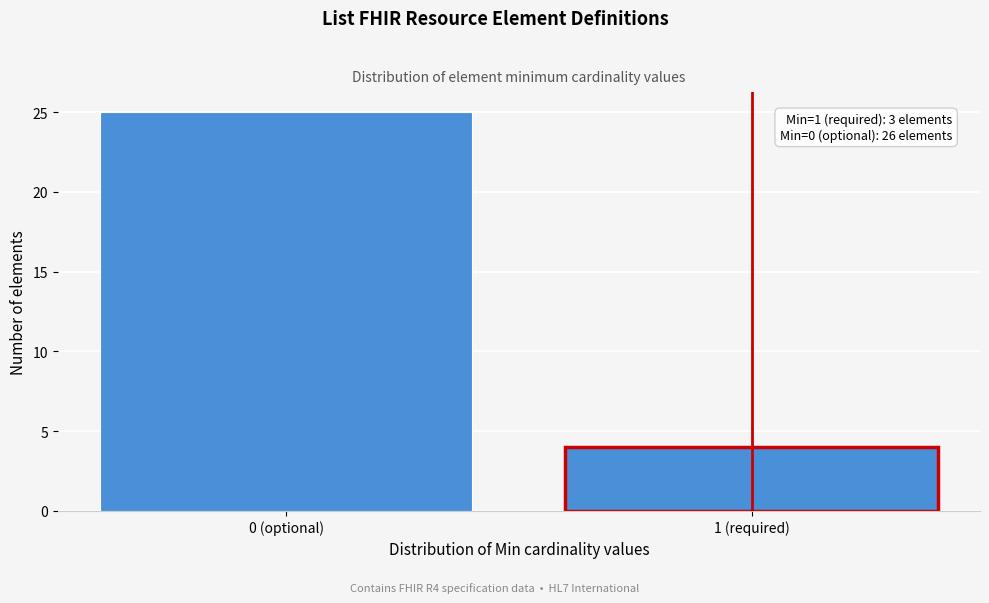

Reading left to right, transcribe all the data shown in this chart.

25	4